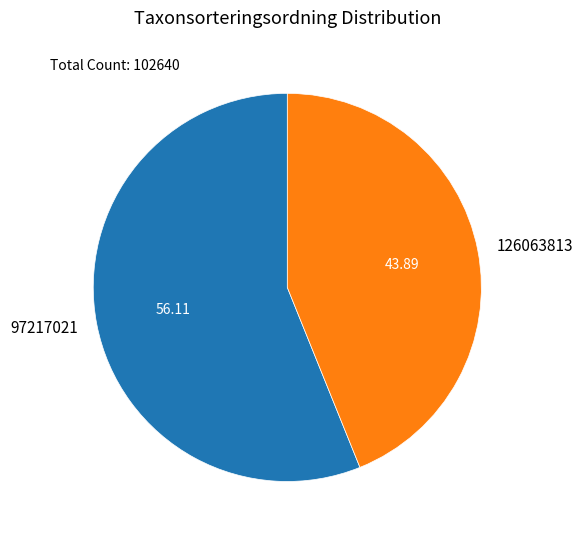

Do 126063813 and 97217021 together represent more than half of the pie?

Yes